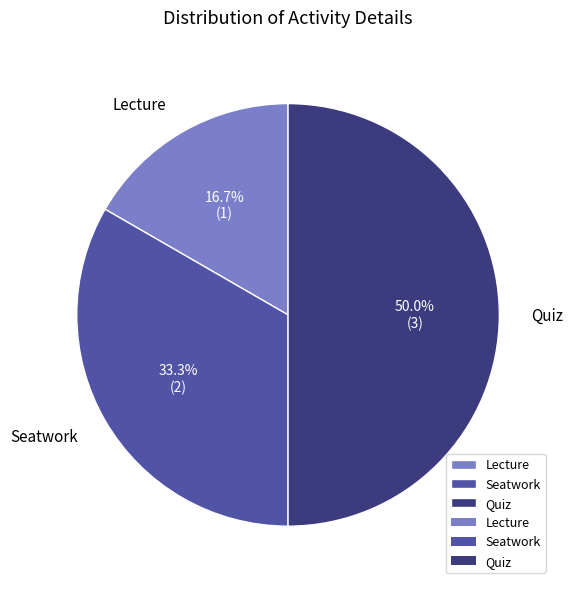

What is the ratio of the value at Seatwork to the value at Lecture?

2.0